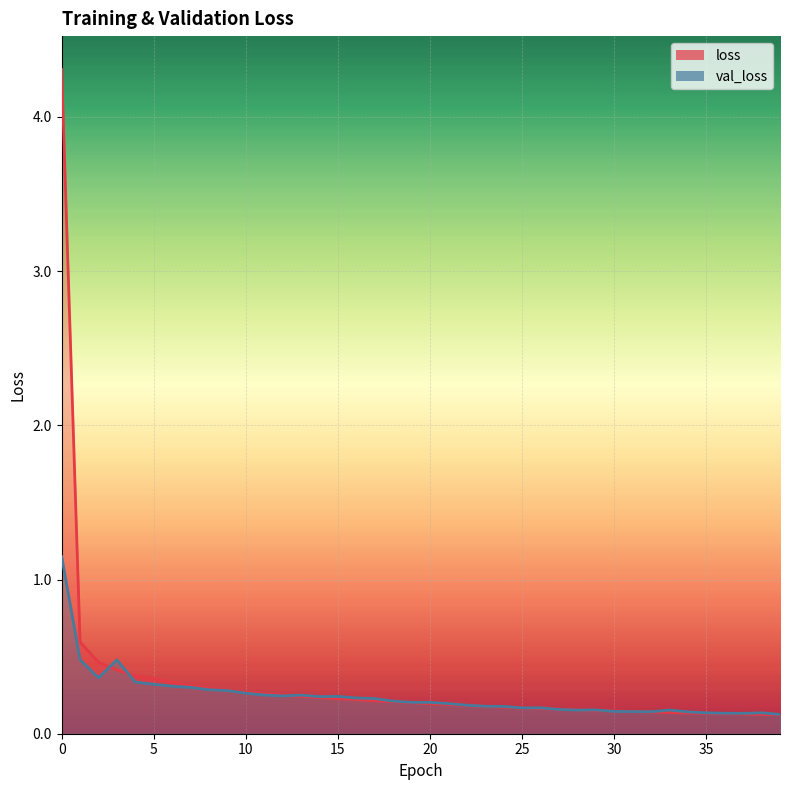

Which series has the largest range (max minus min)?

loss